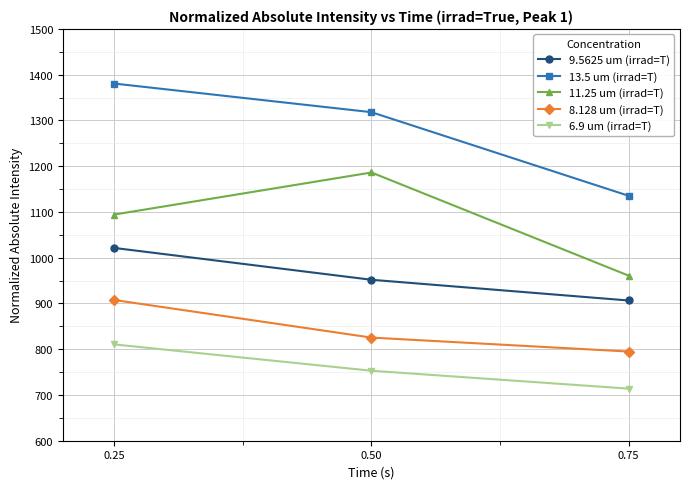

Reading right to left, extract all data points from this chart.

9.5625 um (irrad=T): 906.5	951.8	1021.3
13.5 um (irrad=T): 1135.4	1318.1	1380.6
11.25 um (irrad=T): 960.9	1186.3	1094.3
8.128 um (irrad=T): 794.9	825.4	907.5
6.9 um (irrad=T): 713.9	753.0	810.4